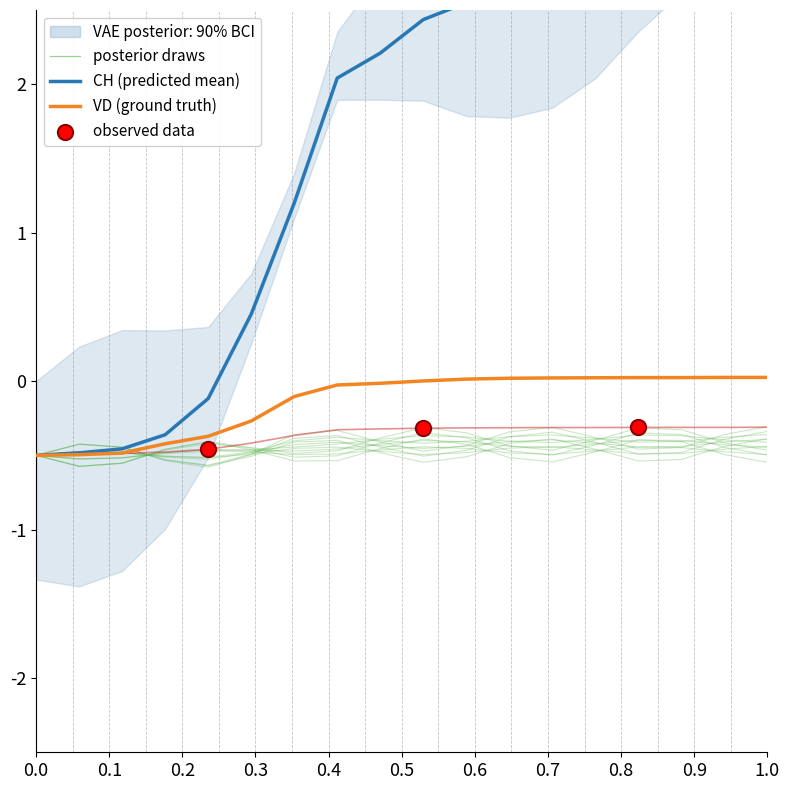

What is the total value across all series at 0.2?

-1.4